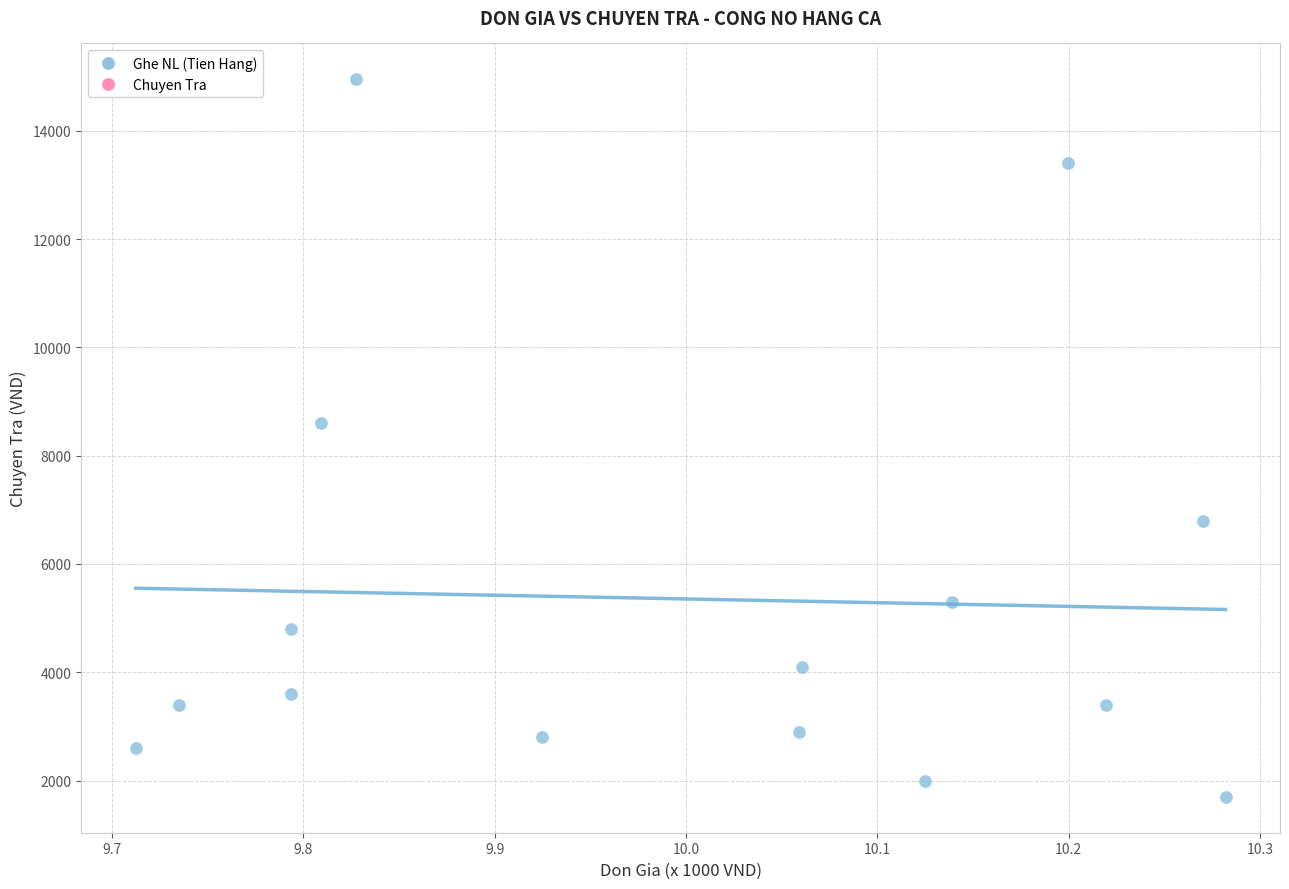

What is the range of Y values (max minus min)?

13250